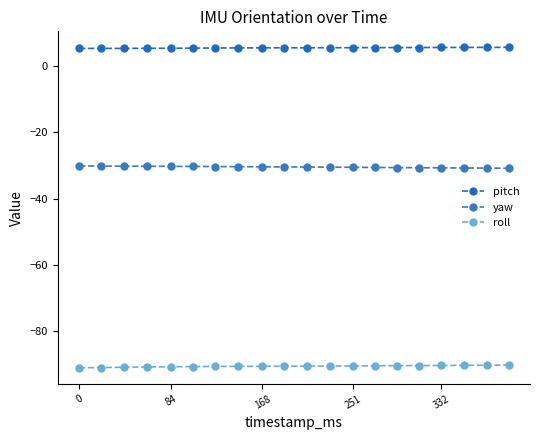

Is this an area chart (filled region under the line)?

No